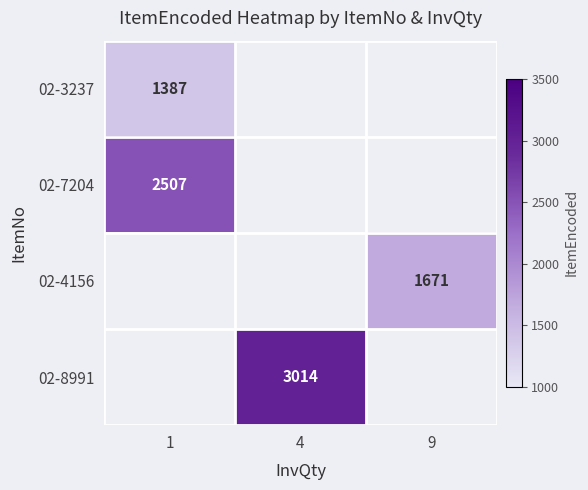

True or false: 02-3237 has a value of 1387 at 1.

True